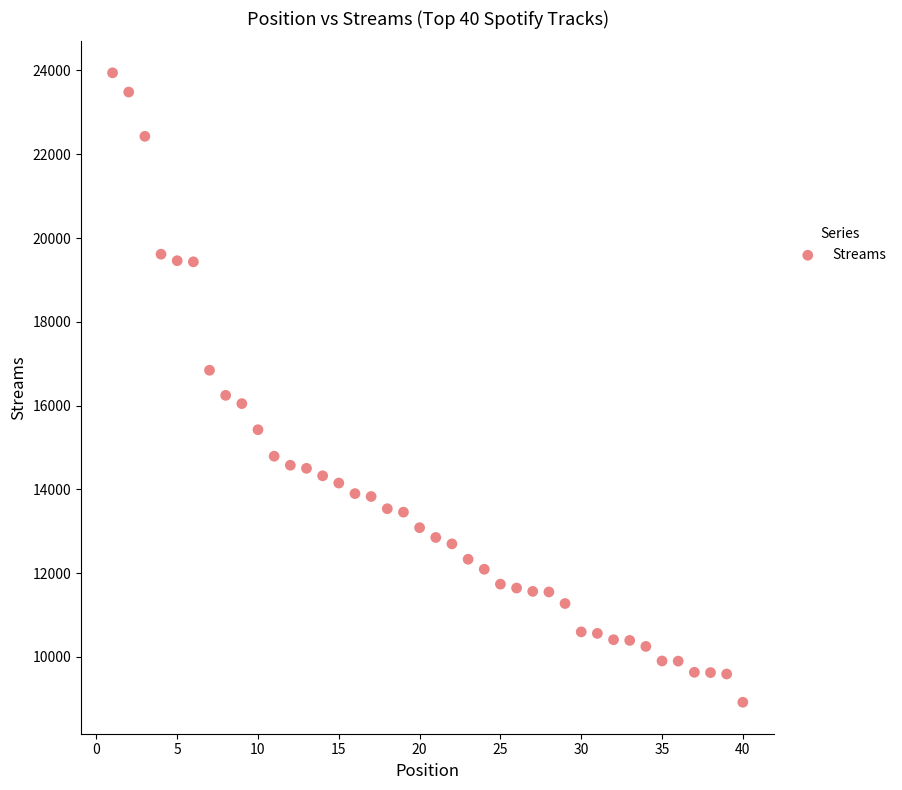

What Y value in the scatter plot is closest to 16431?

16245